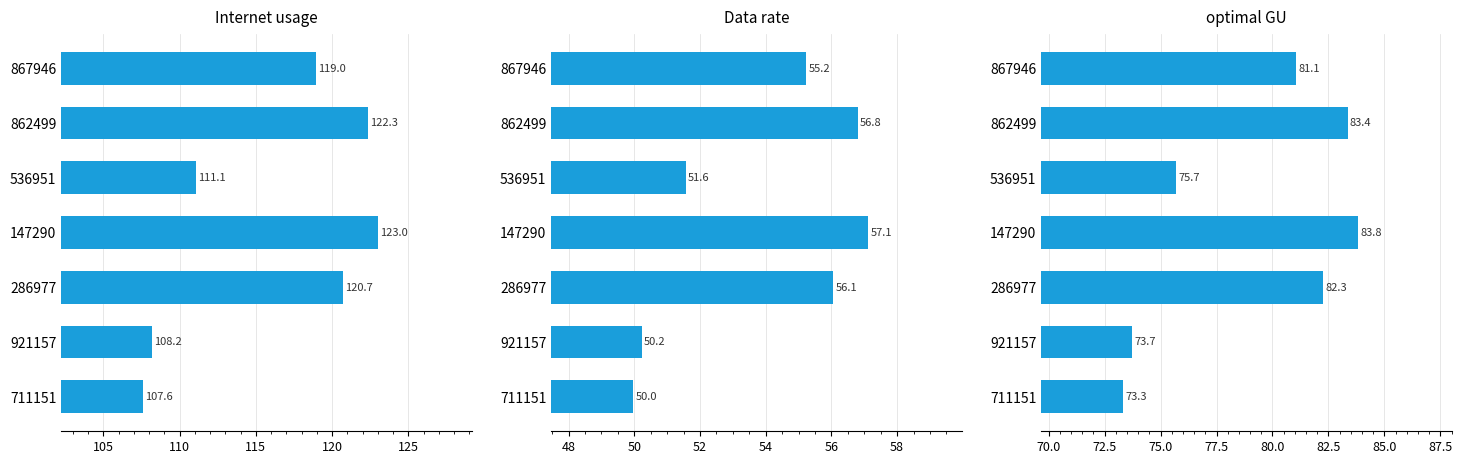

Which series has the widest spread of values?

Internet usage